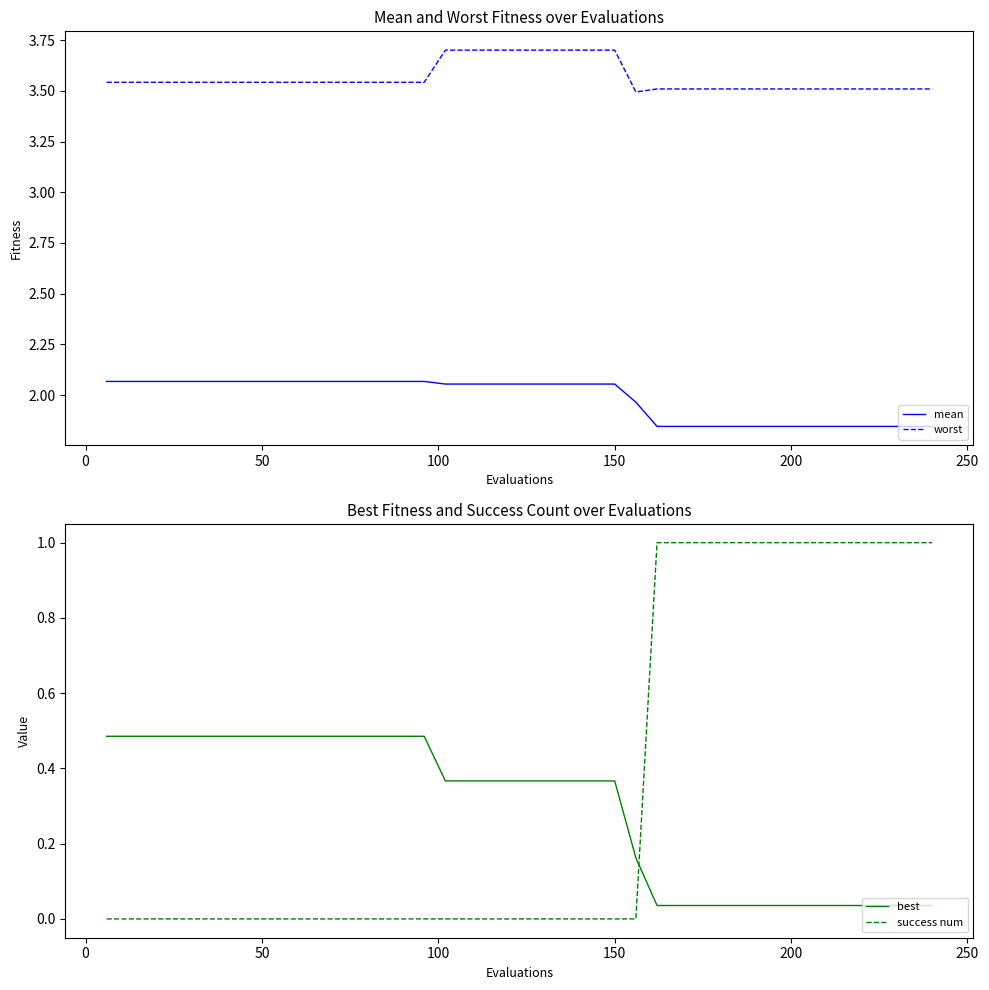

Reading right to left, list all the values displayed in this chart.

mean: 1.8	1.8	1.8	1.8	1.8	1.8	1.8	1.8	1.8	1.8	1.8	1.8	1.8	1.8	2.0	2.1	2.1	2.1	2.1	2.1	2.1	2.1	2.1	2.1	2.1	2.1	2.1	2.1	2.1	2.1	2.1	2.1	2.1	2.1	2.1	2.1	2.1	2.1	2.1	2.1
worst: 3.5	3.5	3.5	3.5	3.5	3.5	3.5	3.5	3.5	3.5	3.5	3.5	3.5	3.5	3.5	3.7	3.7	3.7	3.7	3.7	3.7	3.7	3.7	3.7	3.5	3.5	3.5	3.5	3.5	3.5	3.5	3.5	3.5	3.5	3.5	3.5	3.5	3.5	3.5	3.5
best: 0.0	0.0	0.0	0.0	0.0	0.0	0.0	0.0	0.0	0.0	0.0	0.0	0.0	0.0	0.2	0.4	0.4	0.4	0.4	0.4	0.4	0.4	0.4	0.4	0.5	0.5	0.5	0.5	0.5	0.5	0.5	0.5	0.5	0.5	0.5	0.5	0.5	0.5	0.5	0.5
success num: 1.0	1.0	1.0	1.0	1.0	1.0	1.0	1.0	1.0	1.0	1.0	1.0	1.0	1.0	0.0	0.0	0.0	0.0	0.0	0.0	0.0	0.0	0.0	0.0	0.0	0.0	0.0	0.0	0.0	0.0	0.0	0.0	0.0	0.0	0.0	0.0	0.0	0.0	0.0	0.0